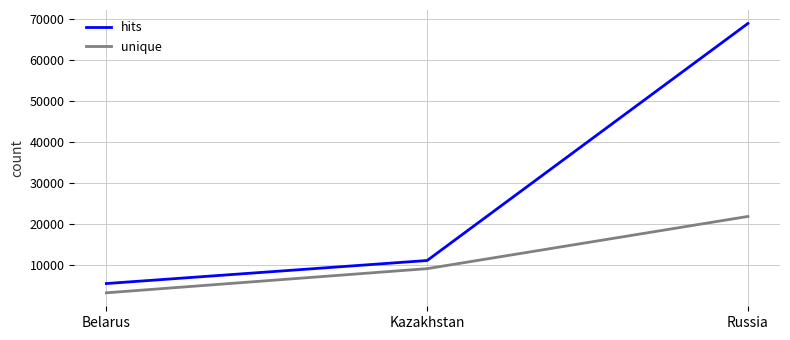

List the labels in order of unique value, largest first.

Russia, Kazakhstan, Belarus